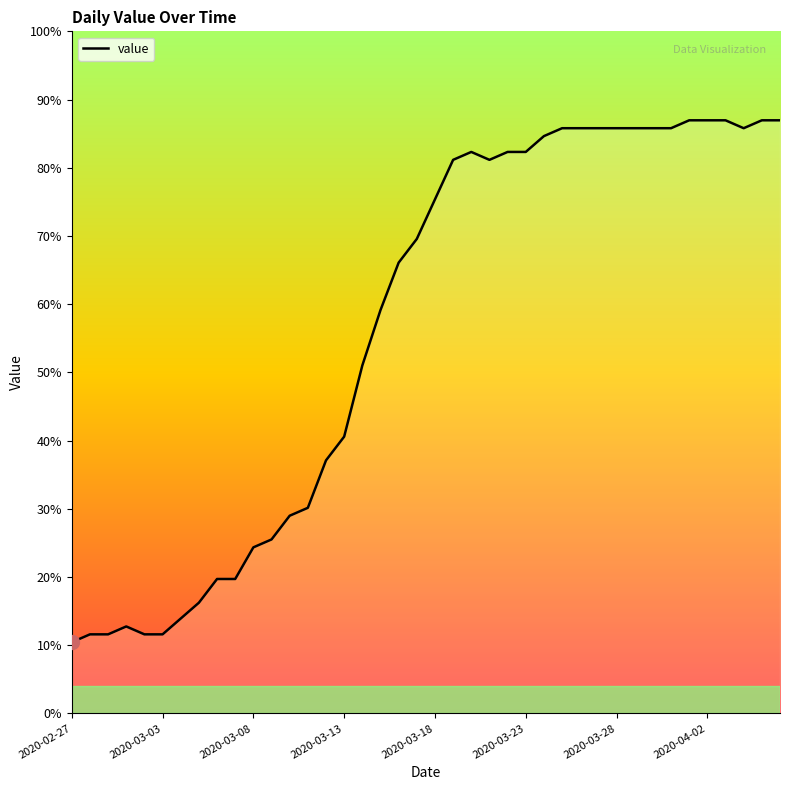

How many distinct data groups are displayed?

1